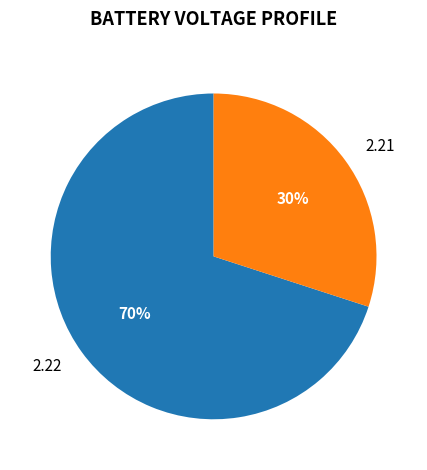

Is there any slice that represents more than half of the pie?

Yes